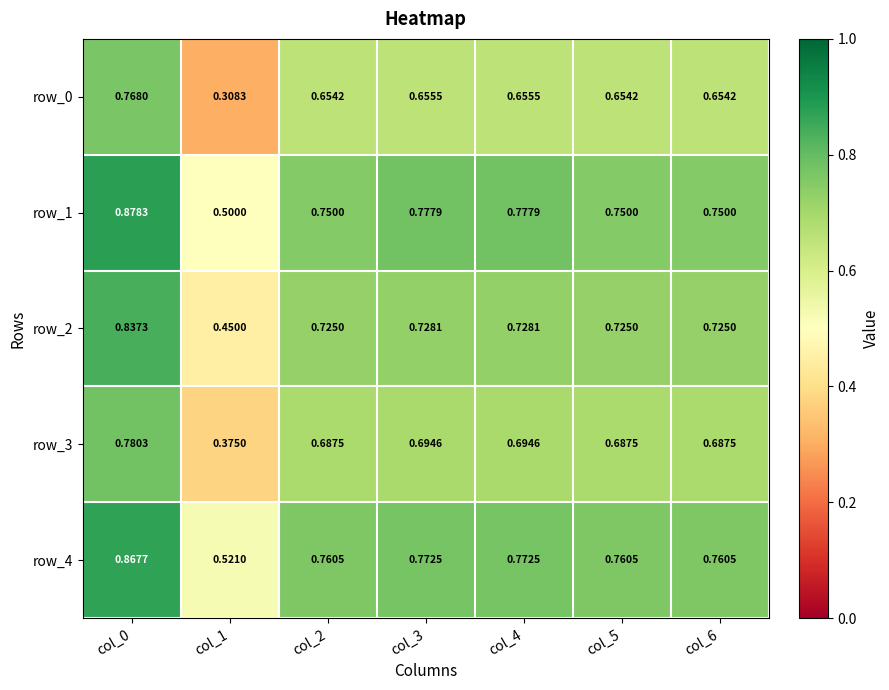

What is the difference between the maximum and second lowest values in the row_4 series?

0.1